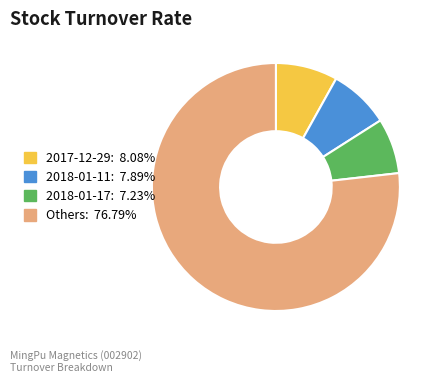

Does Others: 76.79% account for over 50% of the chart?

Yes